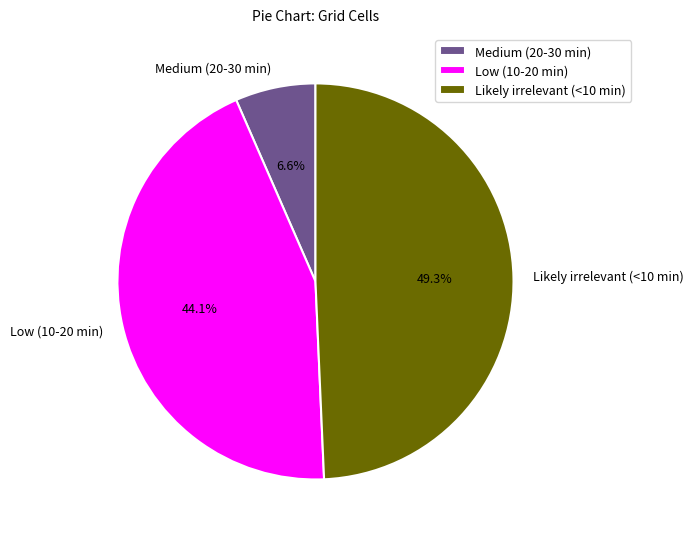

Is it true that Low (10-20 min) is 44% of the pie?

True